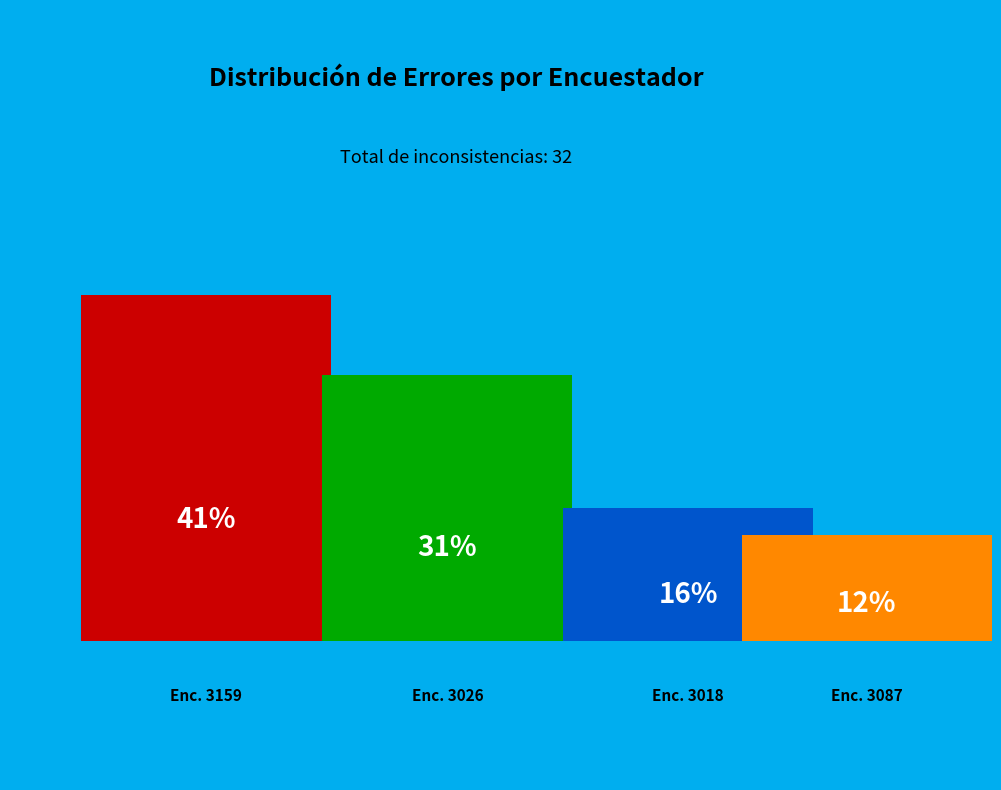

To the nearest percent, what percentage of the pie is 3087?

12%